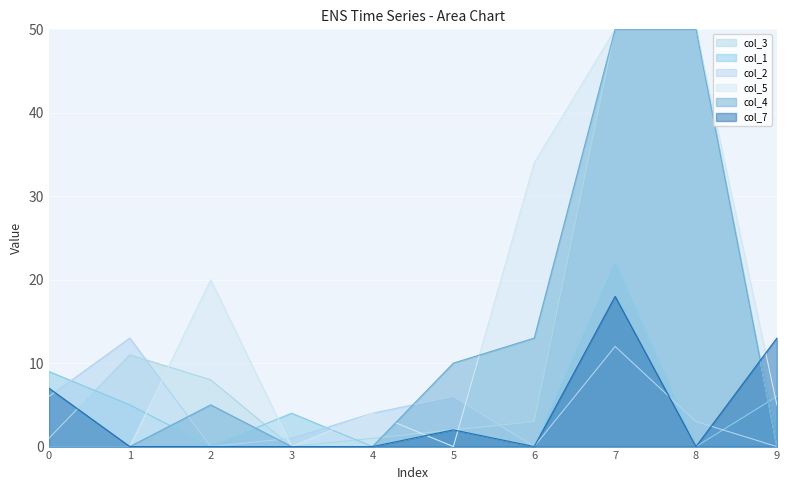

What is the maximum value shown in the chart?

50